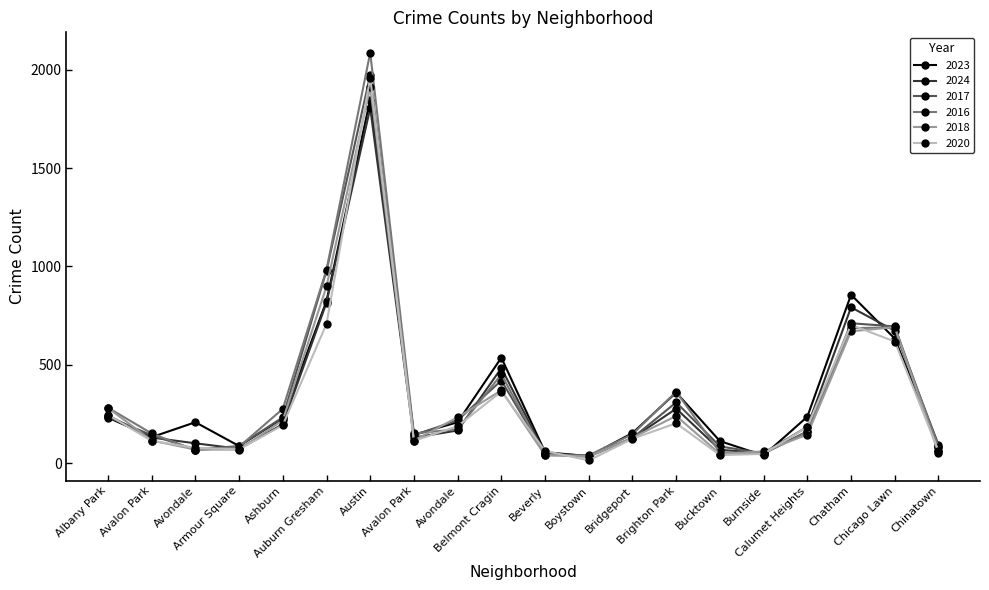

How many series are shown in this chart?

6